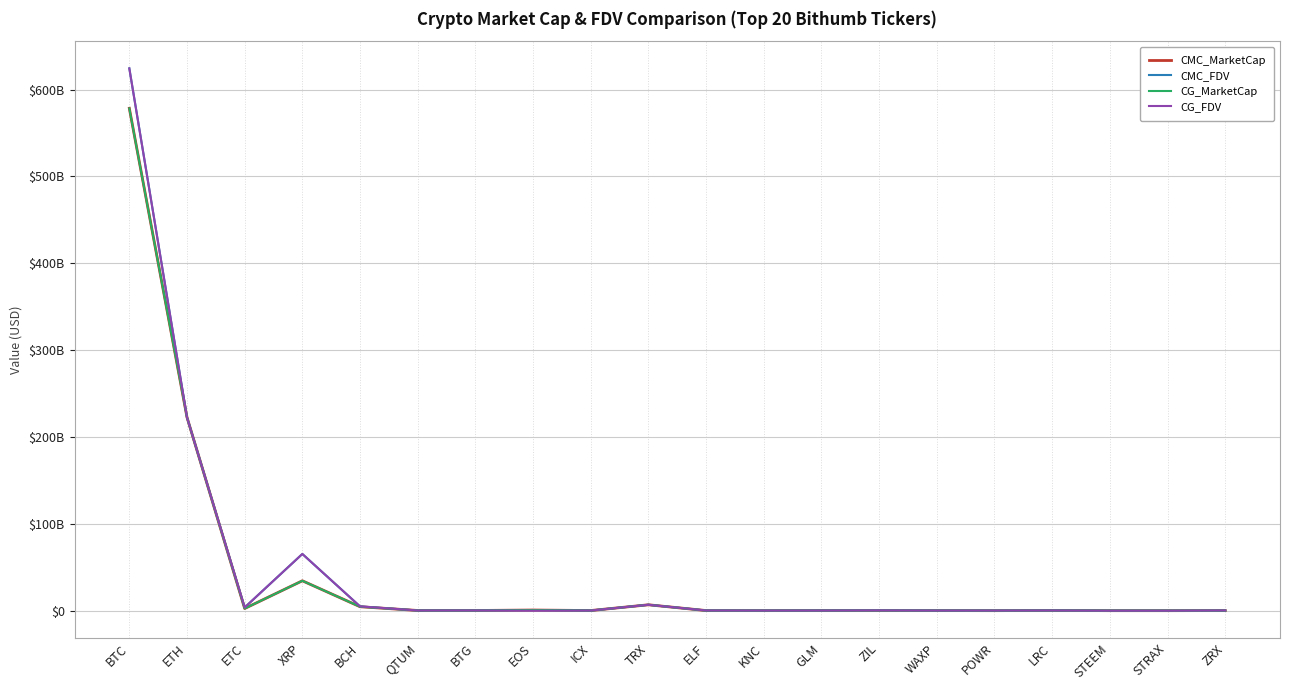

How many interior local valleys does the CMC_MarketCap series have?

6